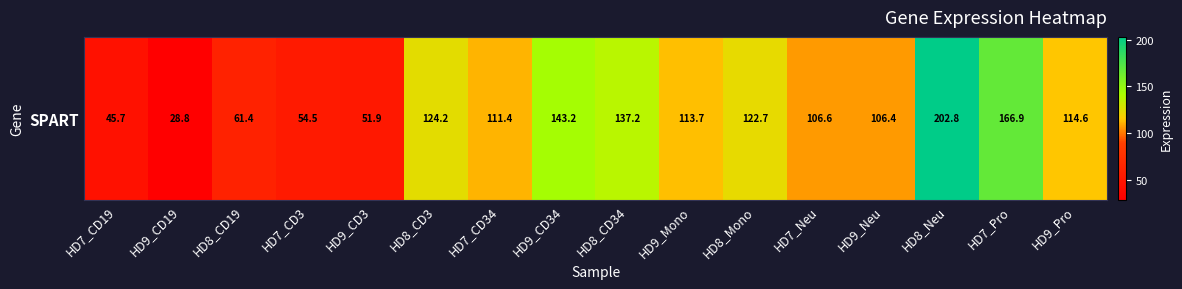

Between HD7_Neu and HD7_CD3, which is larger?

HD7_Neu